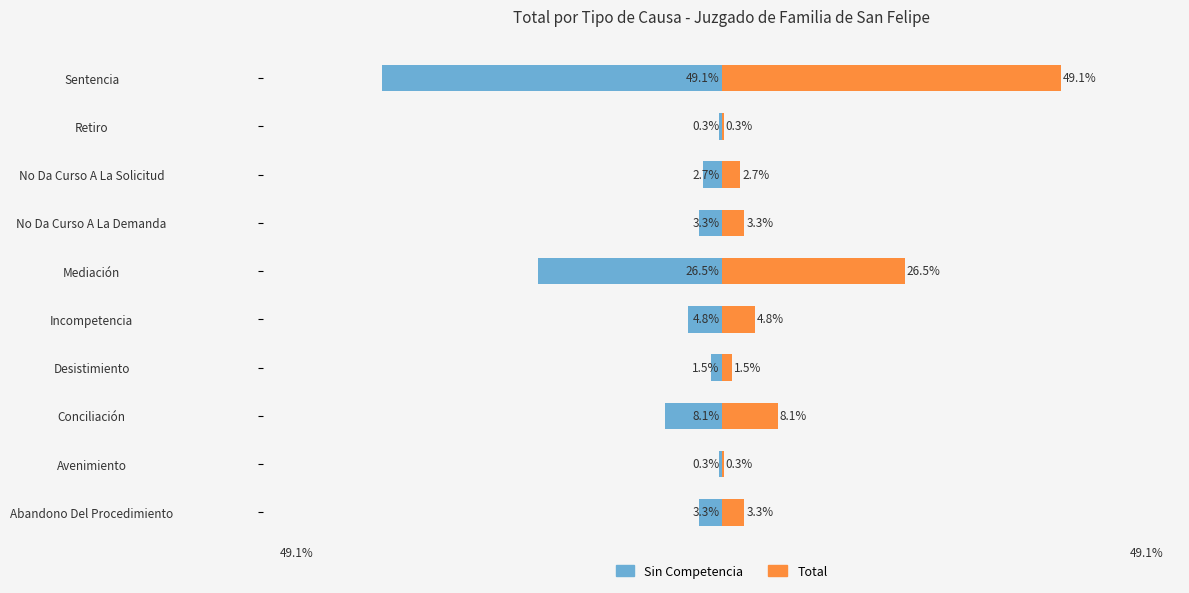

What is the value of the Total bar at the 9th from the left?

0.3